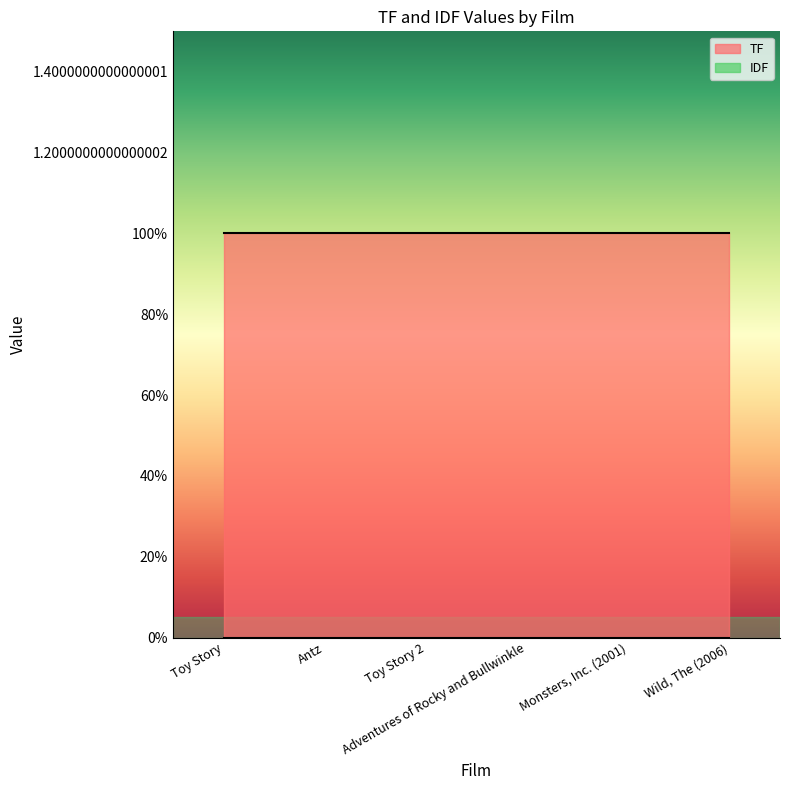

At Monsters, Inc. (2001), list the series in order from largest to smallest.

TF, IDF